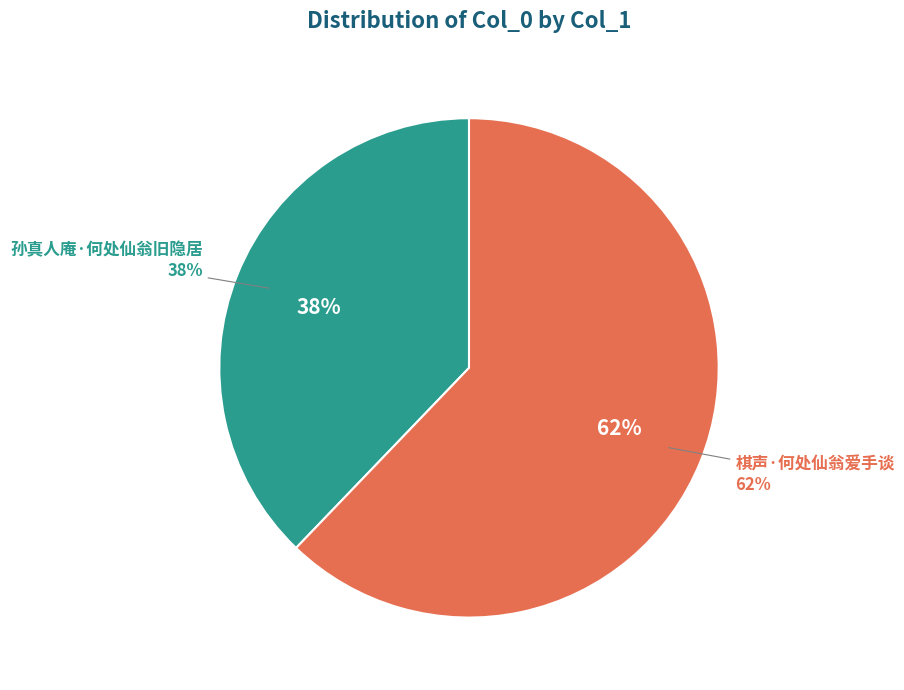

Is 孙真人庵·何处仙翁旧隐居 the majority of the pie?

No